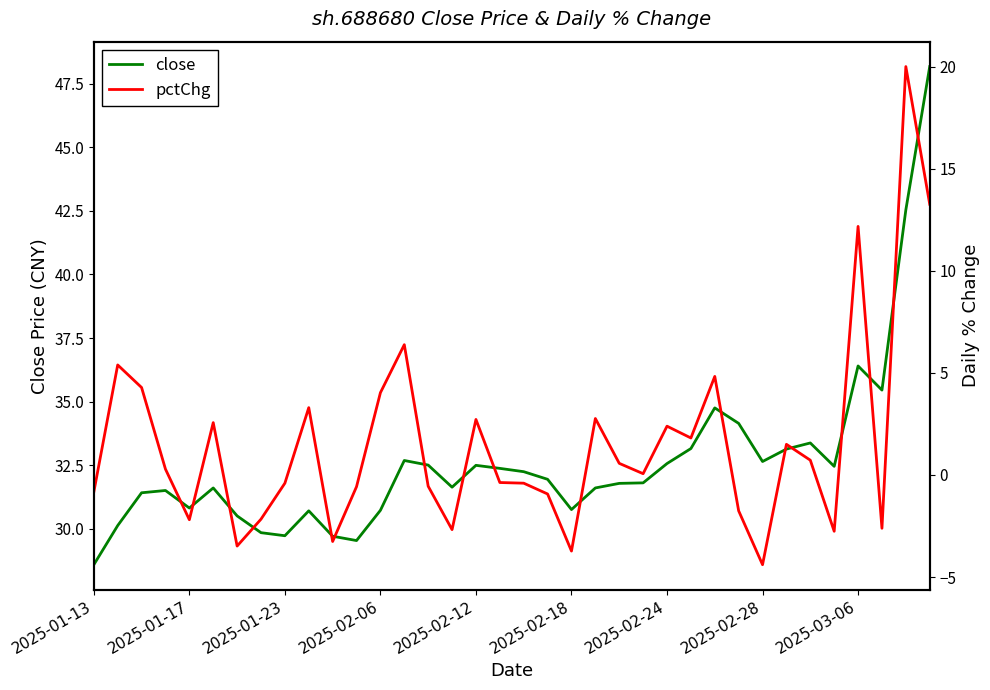

Rank the series at 23 from lowest to highest value.

pctChg, close